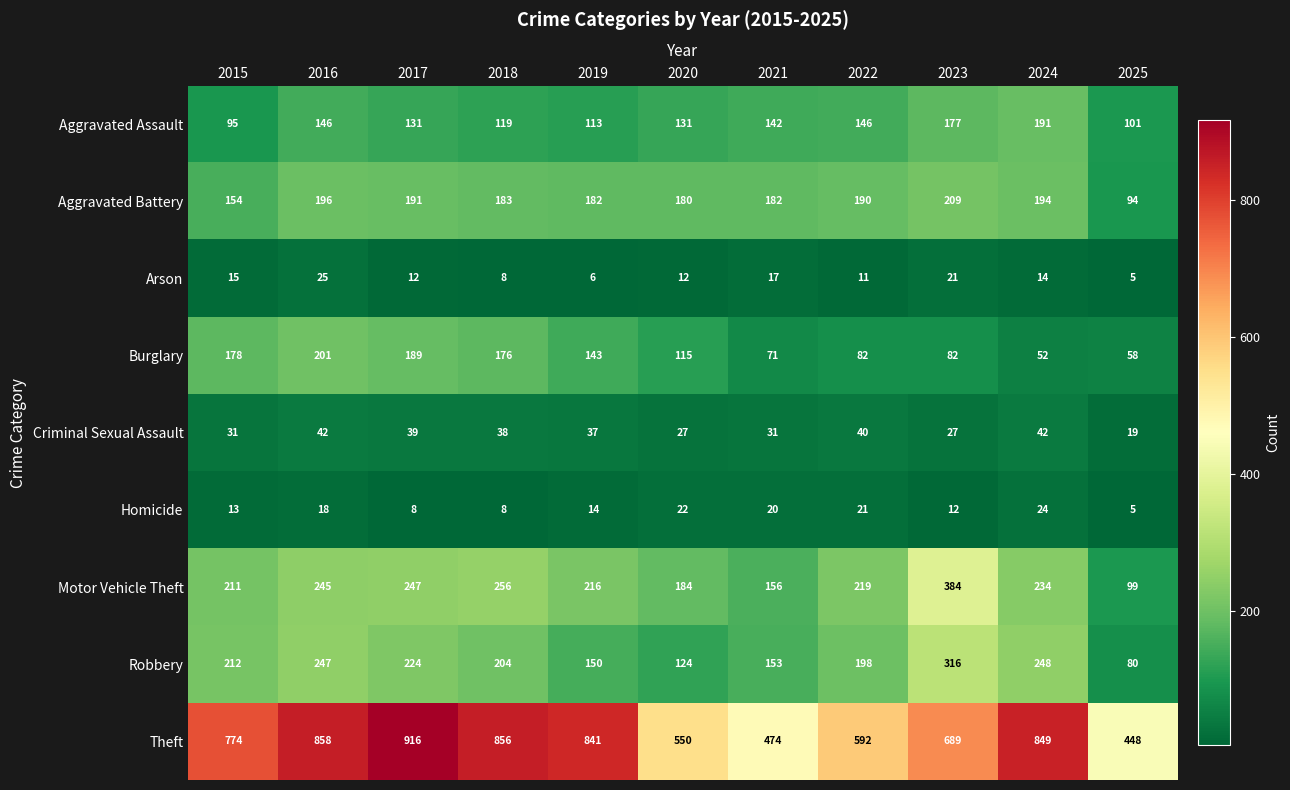

How many data points in Aggravated Battery are less than 183?

5